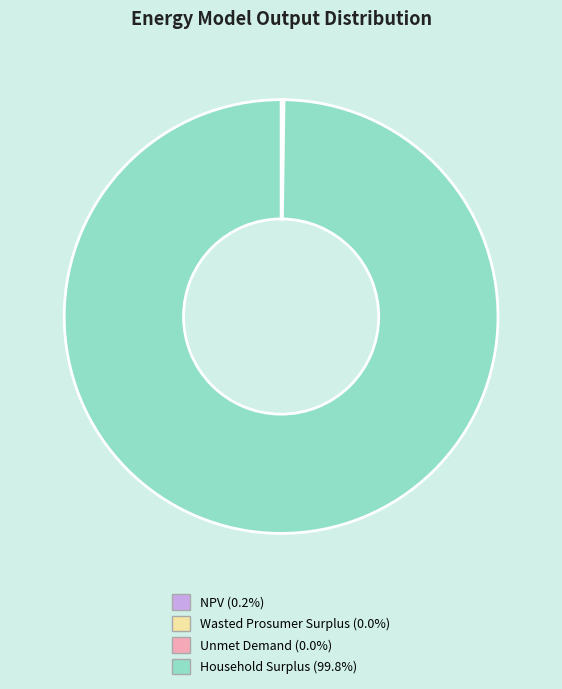

What is the largest slice in the pie chart?

Household Surplus